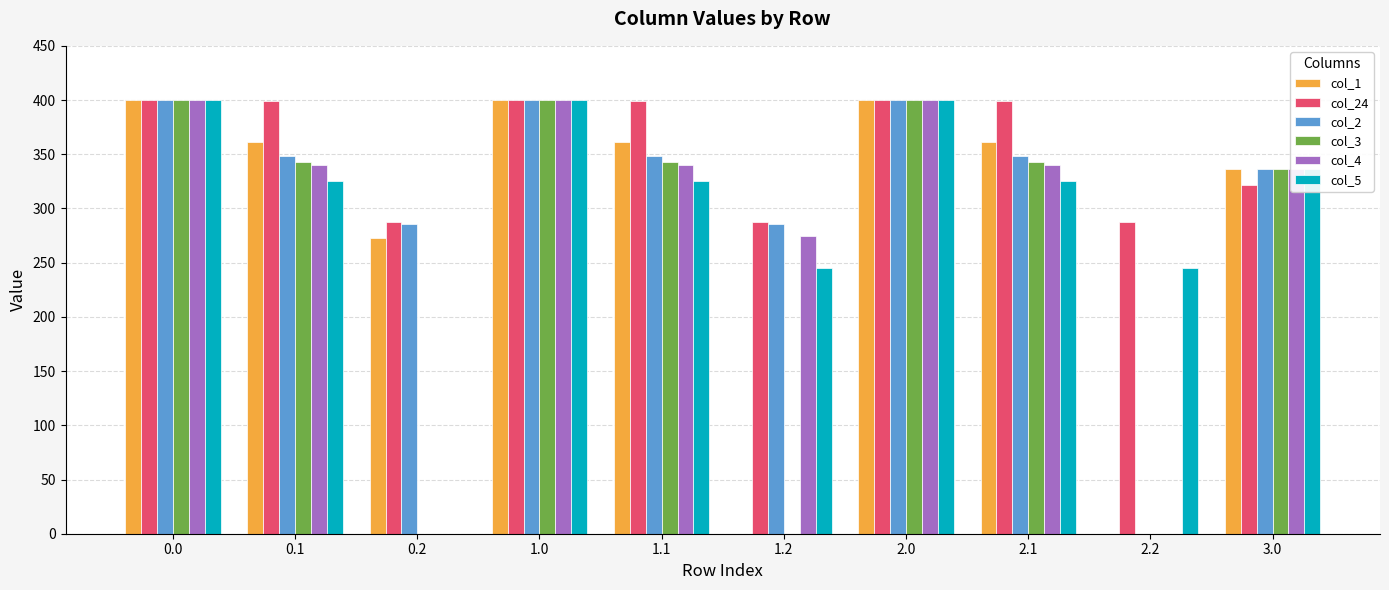

Between 0.1 and 2.0, which series saw the biggest shift?

col_5